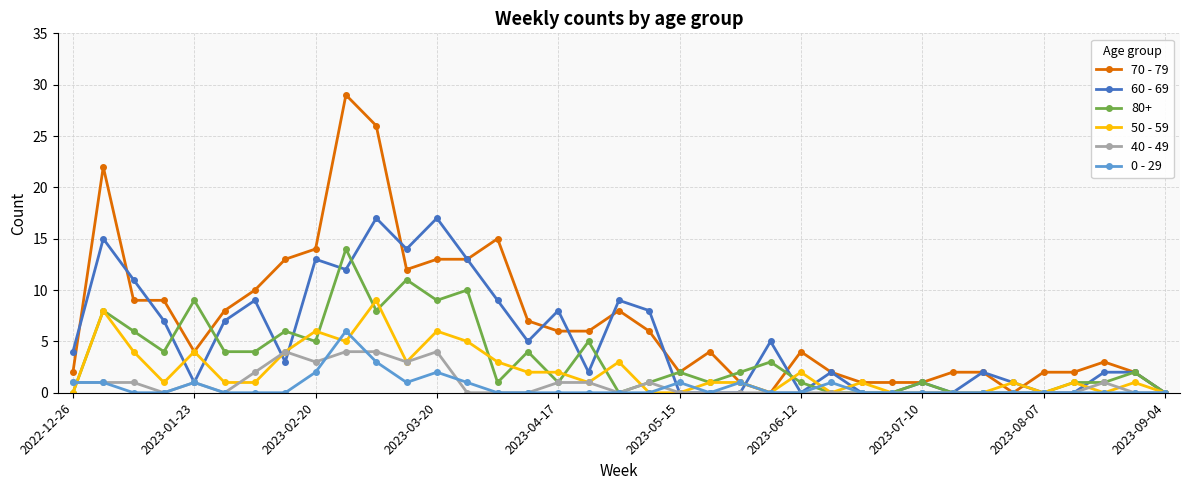

True or false: 40 - 49 has more than 2 interior local peaks.

True